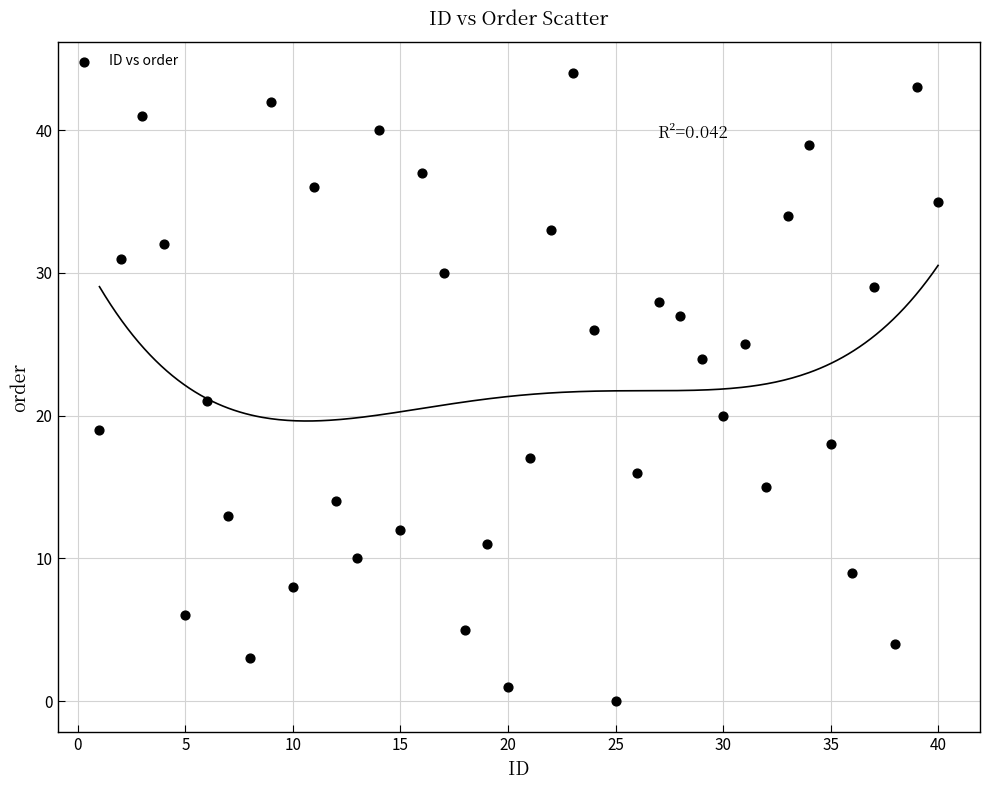

What Y value in the scatter plot is closest to 22?

21